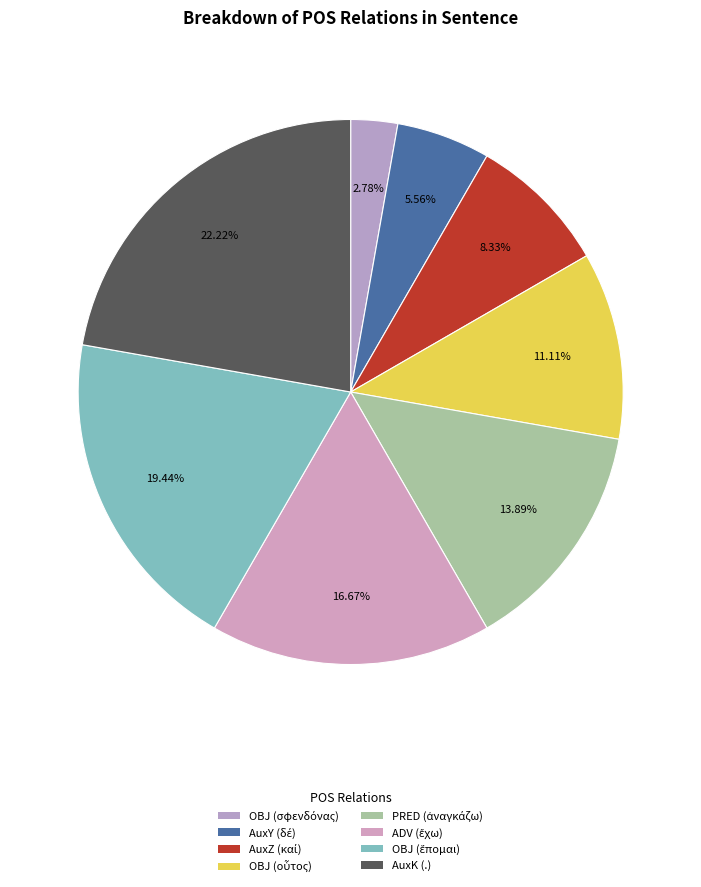

What percentage do ADV (ἔχω) and AuxZ (καί) together represent?

25.0%